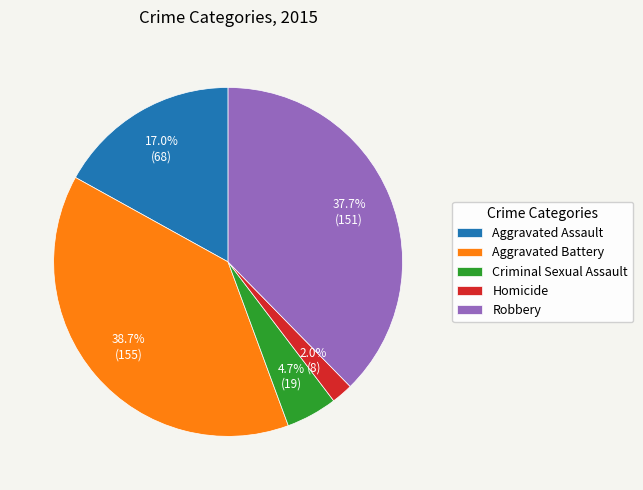

Is it true that Homicide is 2% of the pie?

True